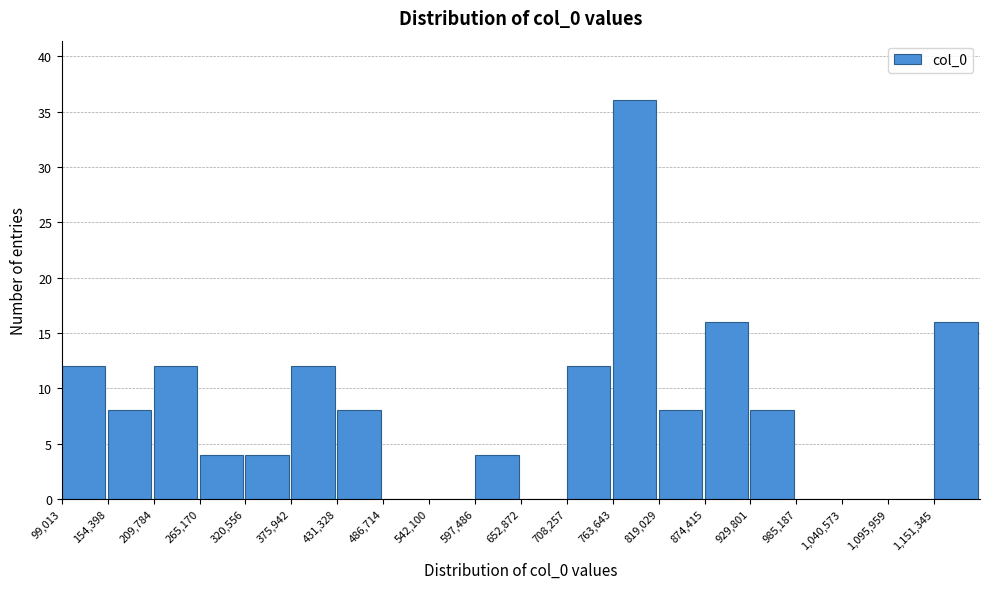

Over which range of the x-axis is the bar tallest?

760000 to 820000